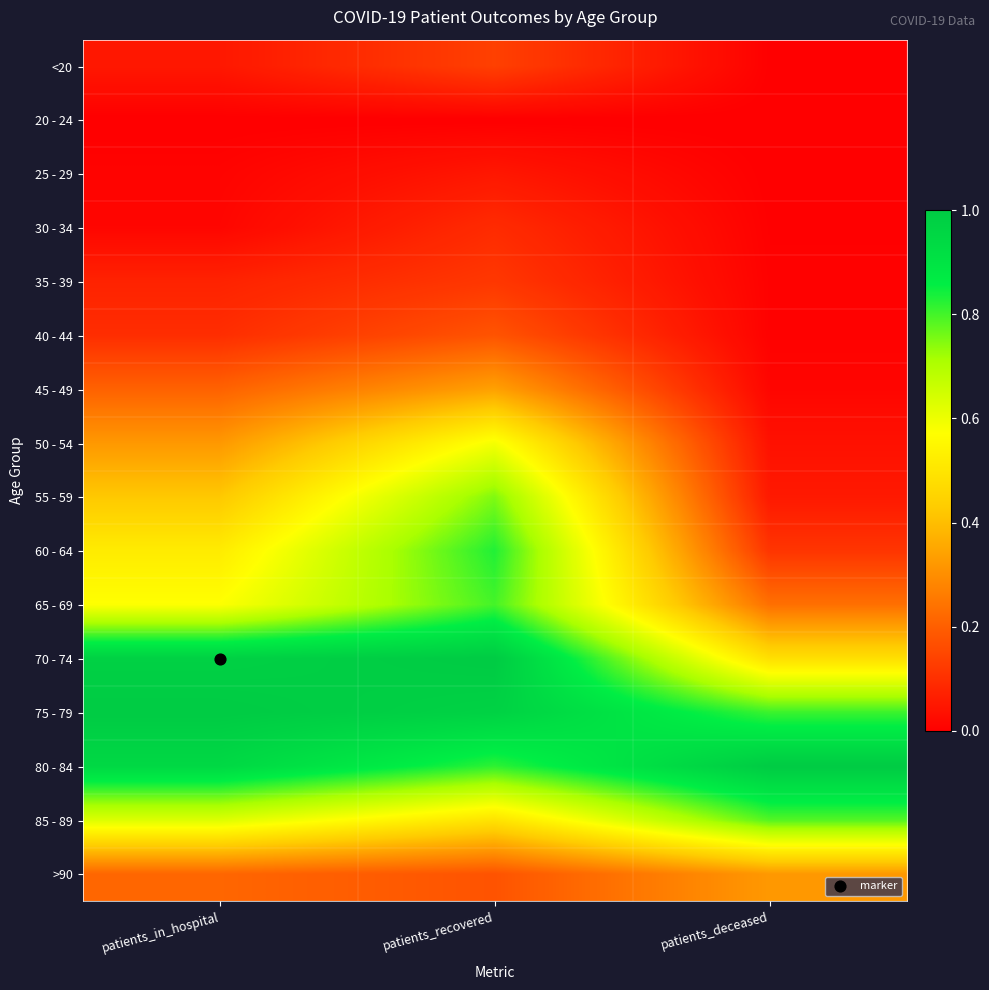

Reading left to right, extract all data points from this chart.

<20: patients_in_hospital=0.1	patients_recovered=0.1	patients_deceased=0.0
20 - 24: patients_in_hospital=0.0	patients_recovered=0.0	patients_deceased=0.0
25 - 29: patients_in_hospital=0.0	patients_recovered=0.0	patients_deceased=0.0
30 - 34: patients_in_hospital=0.0	patients_recovered=0.1	patients_deceased=0.0
35 - 39: patients_in_hospital=0.1	patients_recovered=0.1	patients_deceased=0.0
40 - 44: patients_in_hospital=0.1	patients_recovered=0.2	patients_deceased=0.0
45 - 49: patients_in_hospital=0.2	patients_recovered=0.3	patients_deceased=0.0
50 - 54: patients_in_hospital=0.3	patients_recovered=0.6	patients_deceased=0.0
55 - 59: patients_in_hospital=0.4	patients_recovered=0.7	patients_deceased=0.1
60 - 64: patients_in_hospital=0.5	patients_recovered=0.8	patients_deceased=0.1
65 - 69: patients_in_hospital=0.6	patients_recovered=0.8	patients_deceased=0.2
70 - 74: patients_in_hospital=1.0	patients_recovered=1.0	patients_deceased=0.5
75 - 79: patients_in_hospital=1.0	patients_recovered=1.0	patients_deceased=0.8
80 - 84: patients_in_hospital=0.9	patients_recovered=0.8	patients_deceased=1.0
85 - 89: patients_in_hospital=0.6	patients_recovered=0.5	patients_deceased=0.8
>90: patients_in_hospital=0.2	patients_recovered=0.2	patients_deceased=0.3